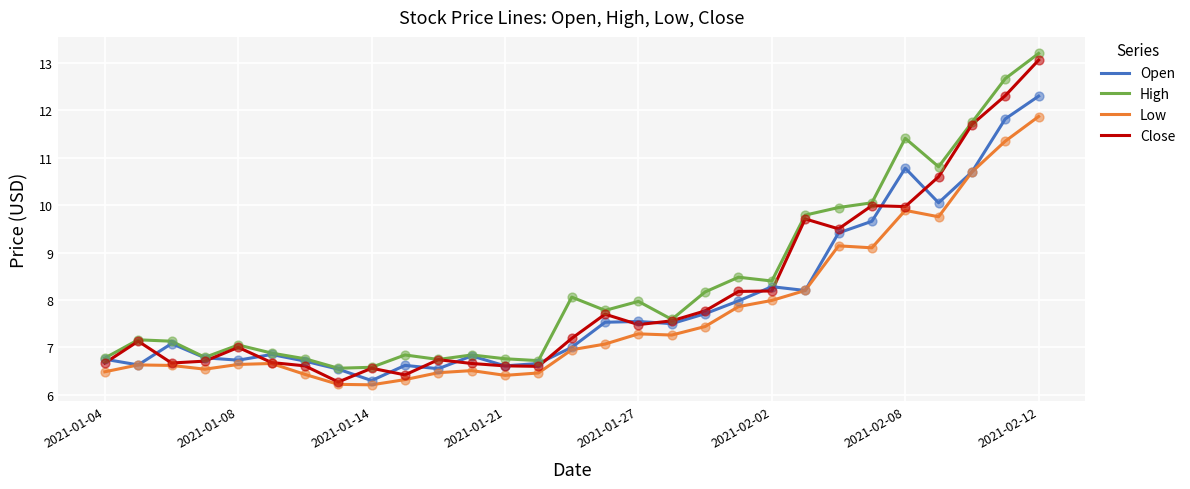

What is the highest value of the High series?

13.2